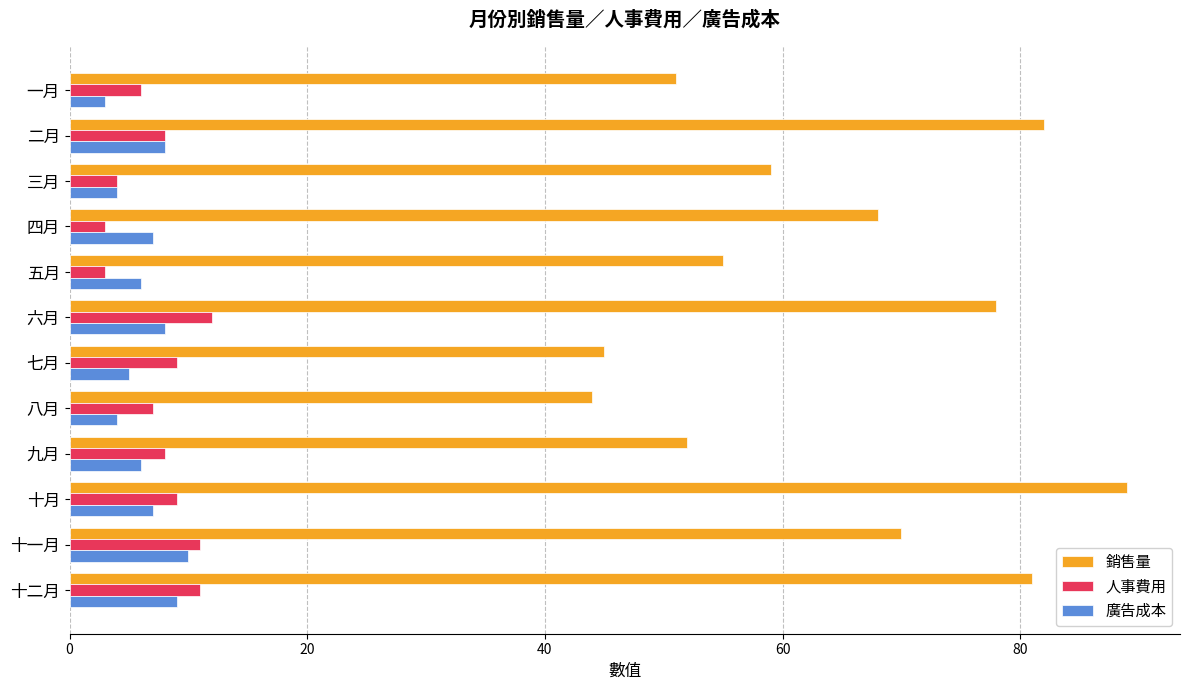

What is the difference between the highest and lowest values at 三月?

55